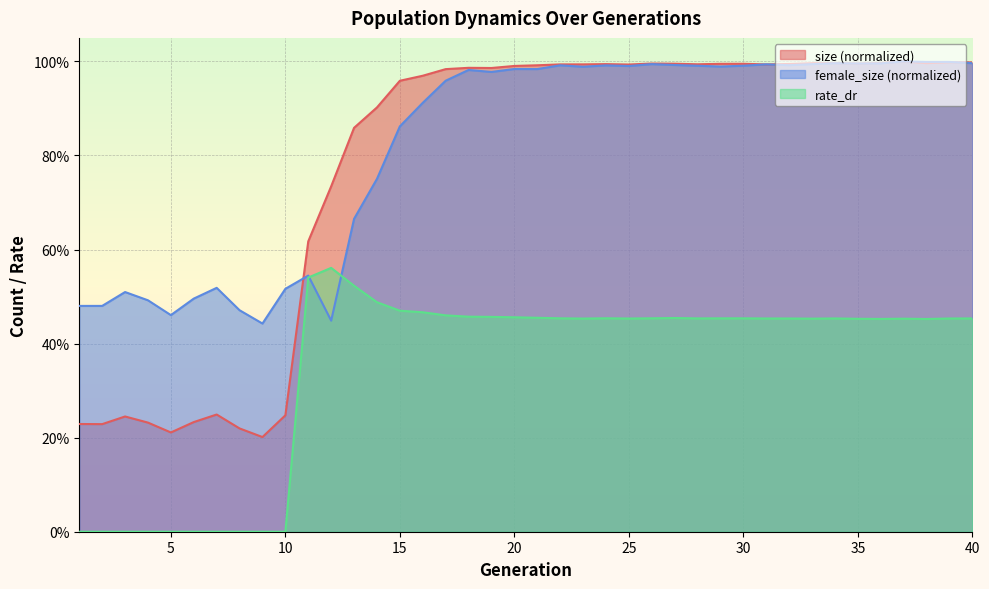

The value of rate_dr at 2 is -0.3. True or false?

False